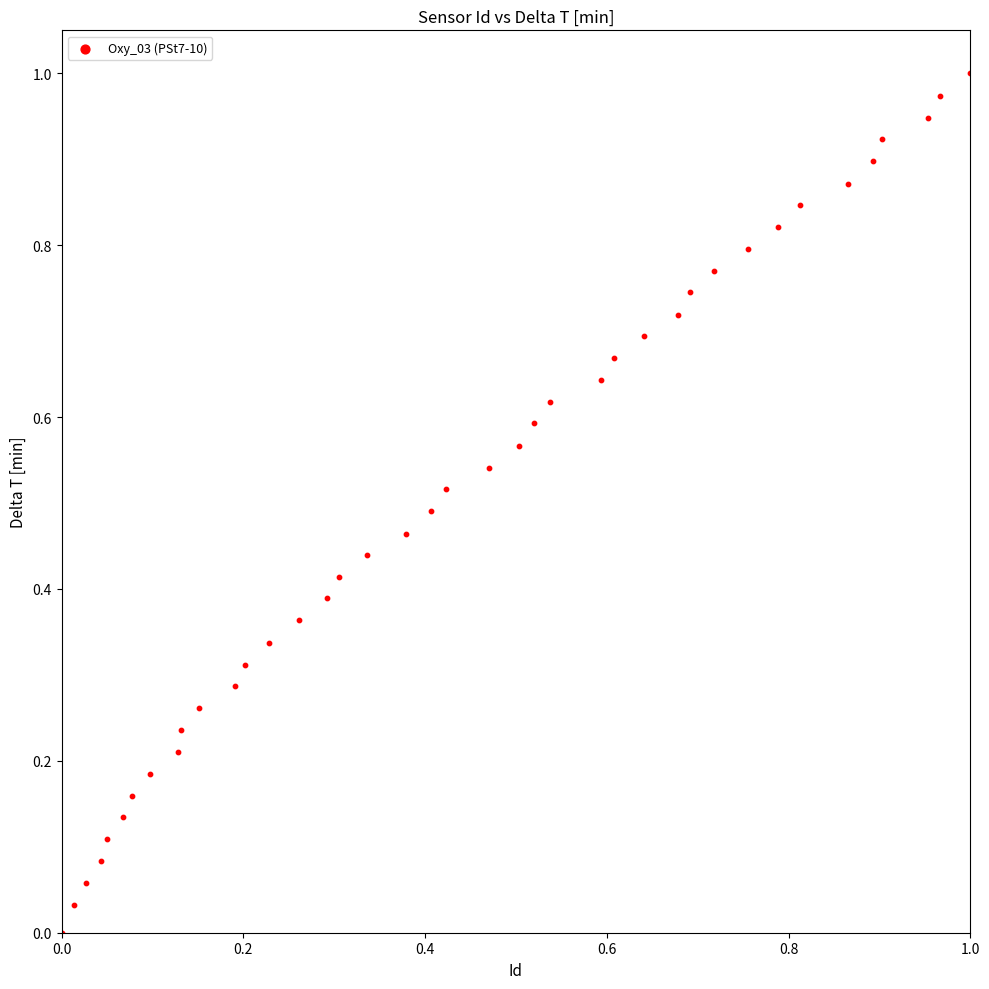

Count the number of points in this scatter plot.

40